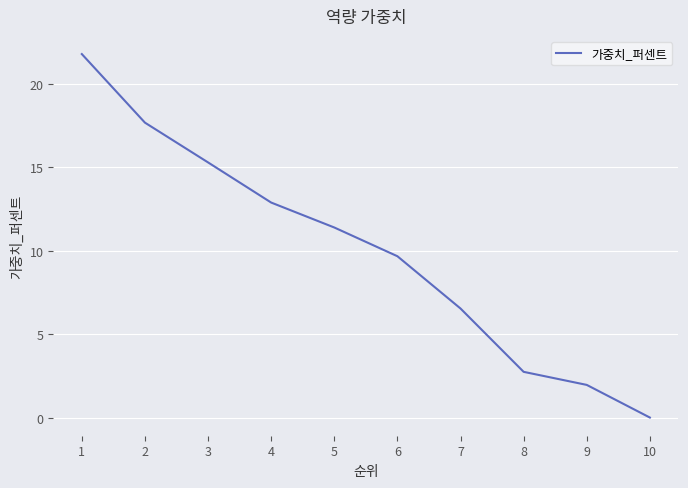

At which category does the chart reach its minimum across all series?

10